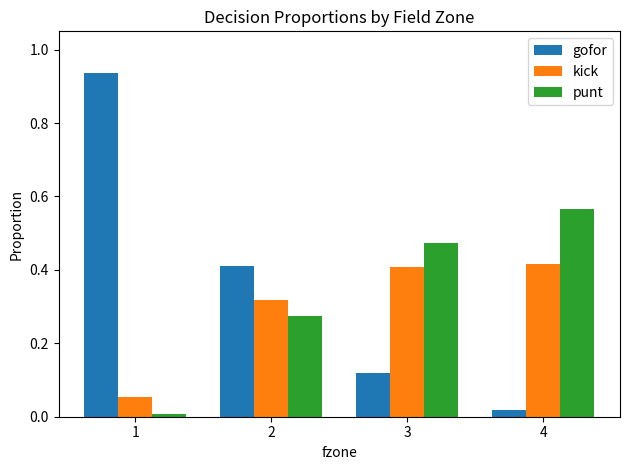

What is the total value across all series at 3?

1.0